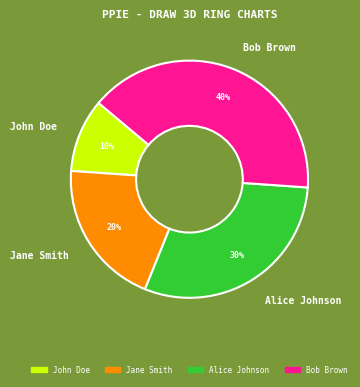

True or false: Alice Johnson accounts for 40% of the total.

False